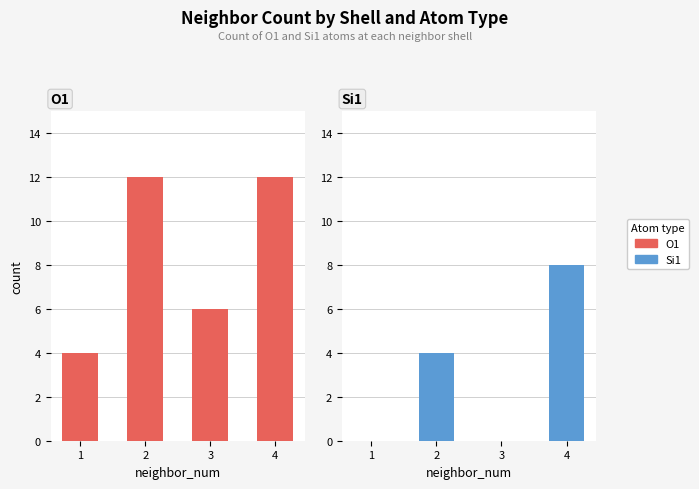

Which series changed the most between 1 and 3?

O1